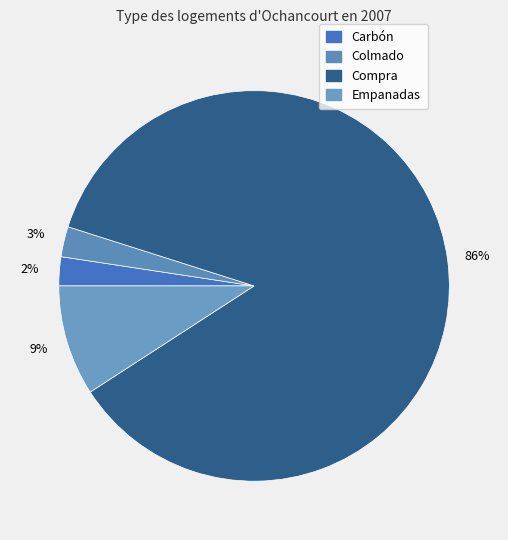

Is there a majority slice in this chart?

Yes